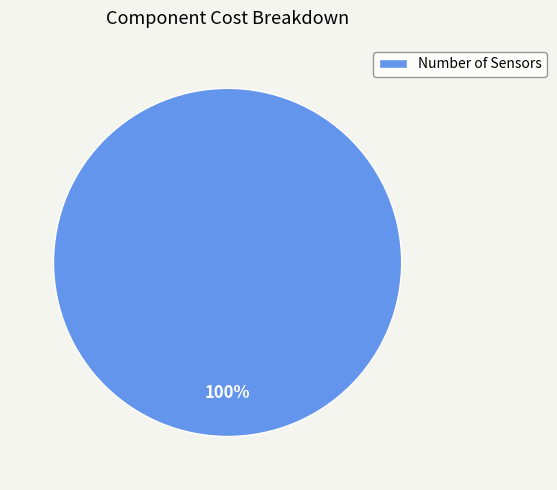

Rank the categories by value from highest to lowest.

Number of Sensors